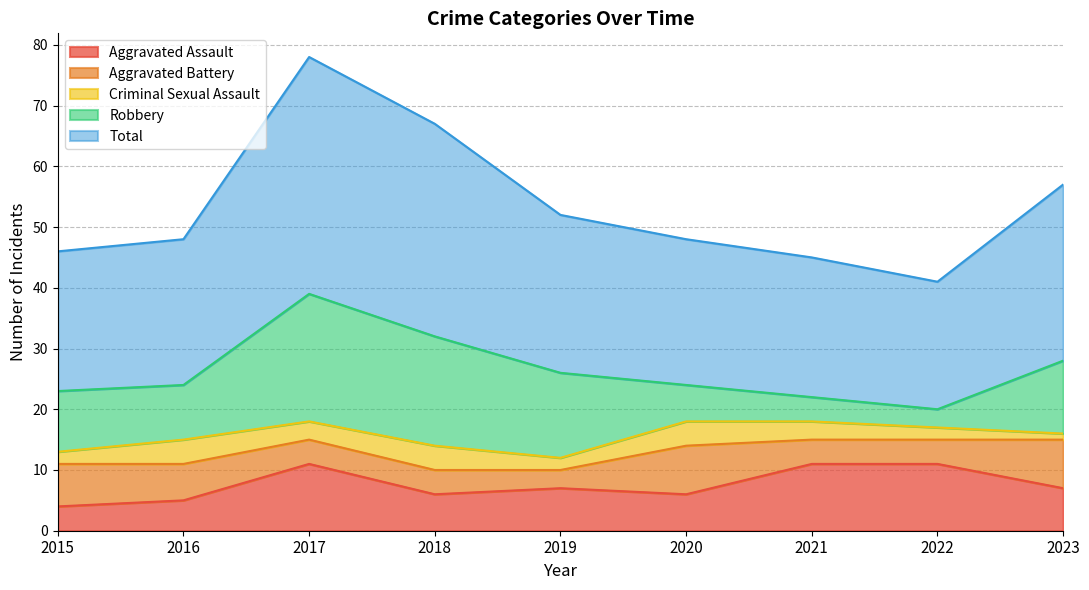

In Criminal Sexual Assault, how many points are lower than both neighbors (excluding endpoints)?

2